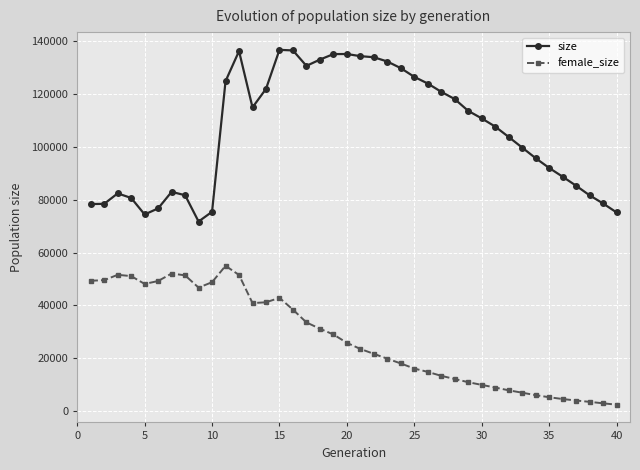

What is the difference between the maximum and minimum values in the size series?

64987